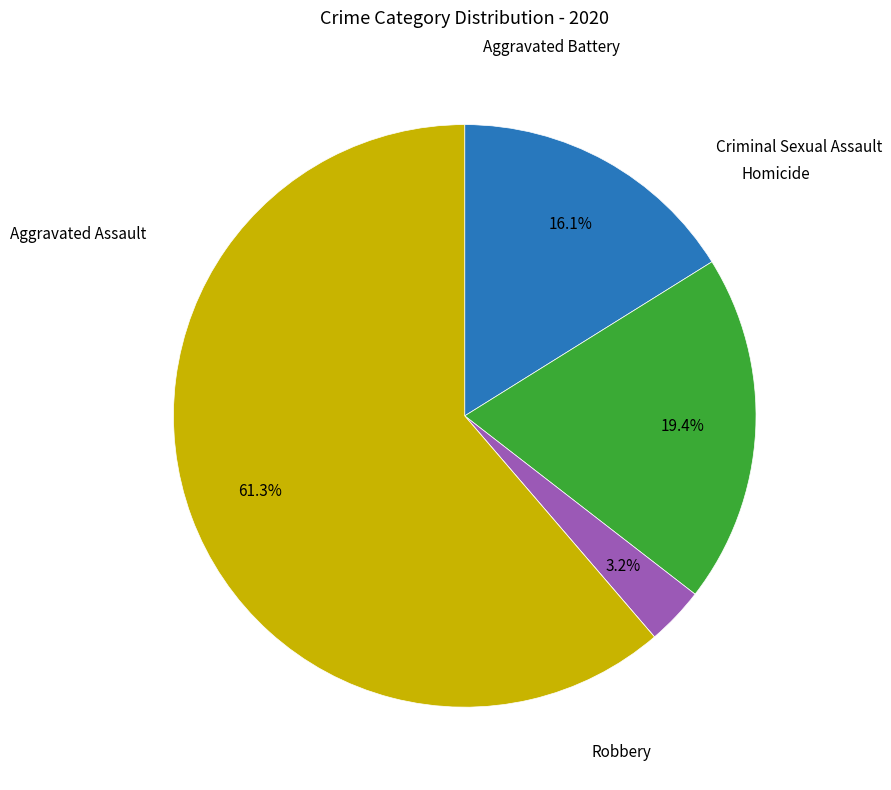

Does any single category account for the majority?

Yes